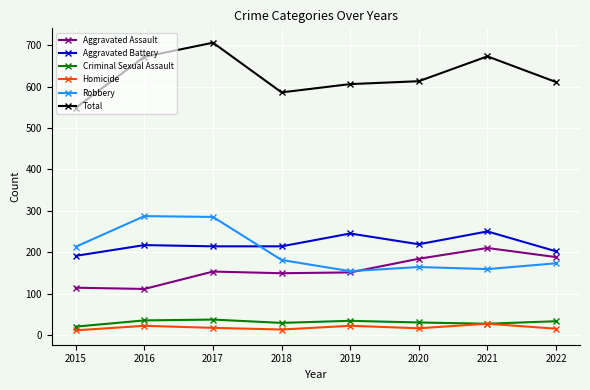

The value of Aggravated Assault at 2017 is 240. True or false?

False